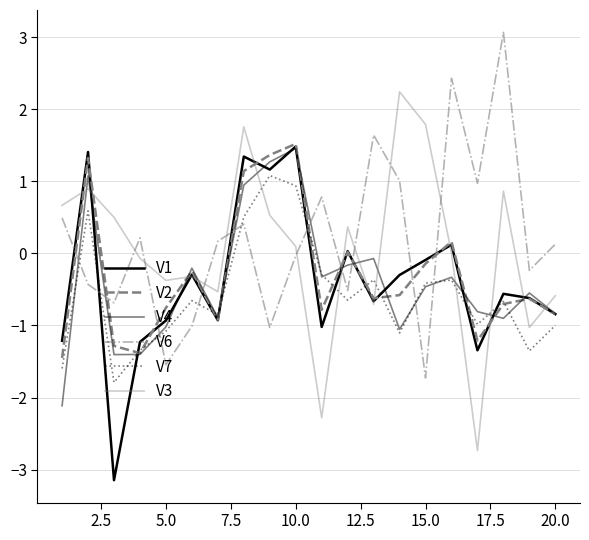

How many lines are shown in the chart?

6